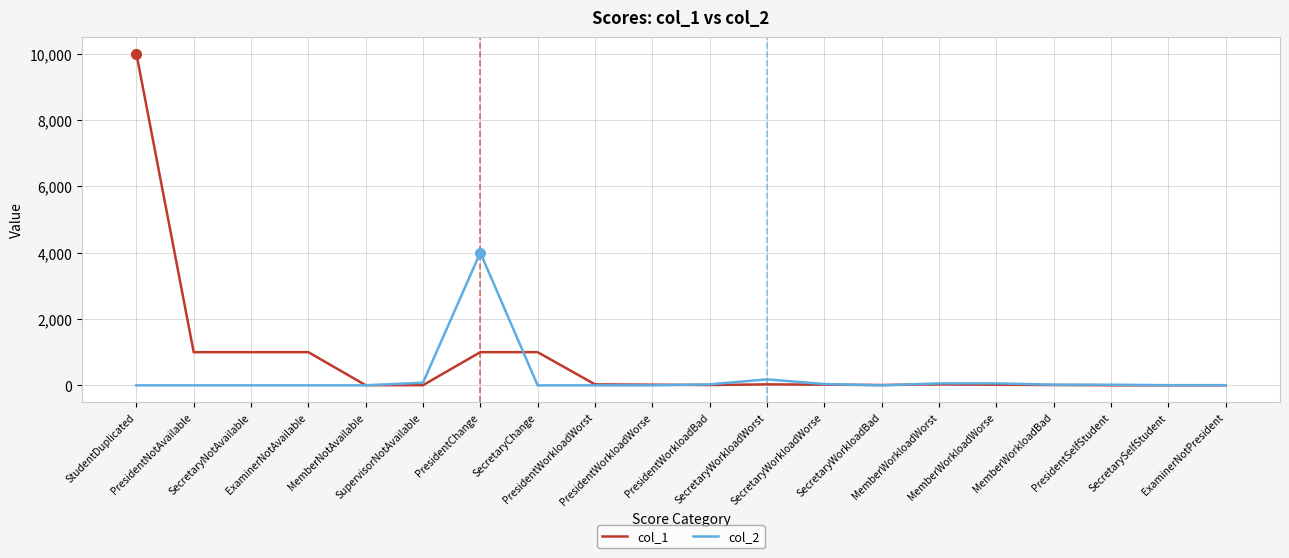

What is the minimum value for col_1?

1